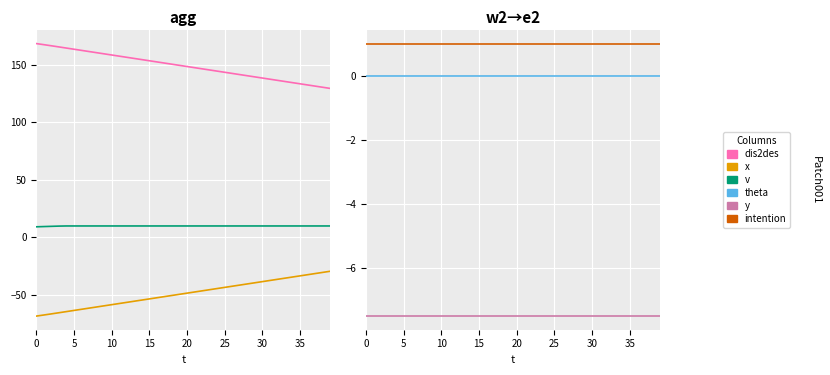

List the series in order of their peak value, lowest first.

x, y, theta, intention, v, dis2des